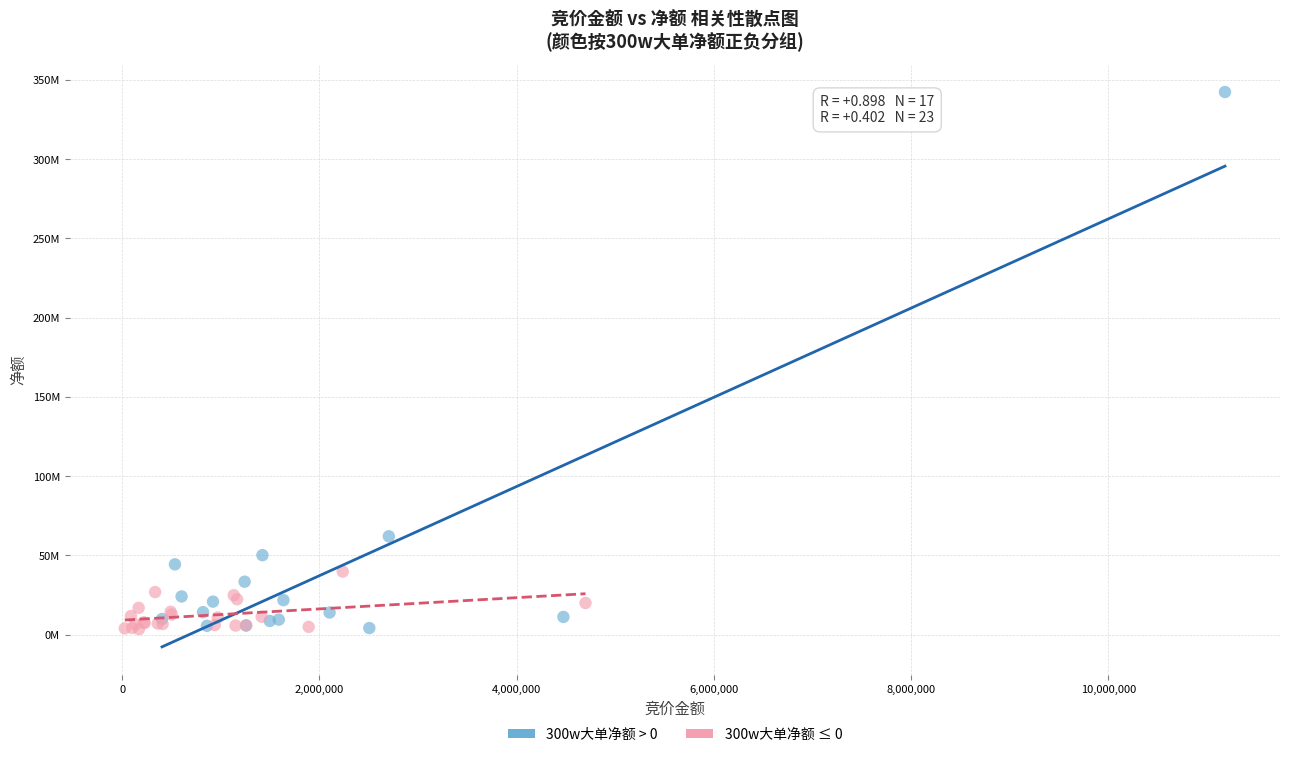

What are all the series names shown in the legend?

300w大单净额 > 0, 300w大单净额 ≤ 0